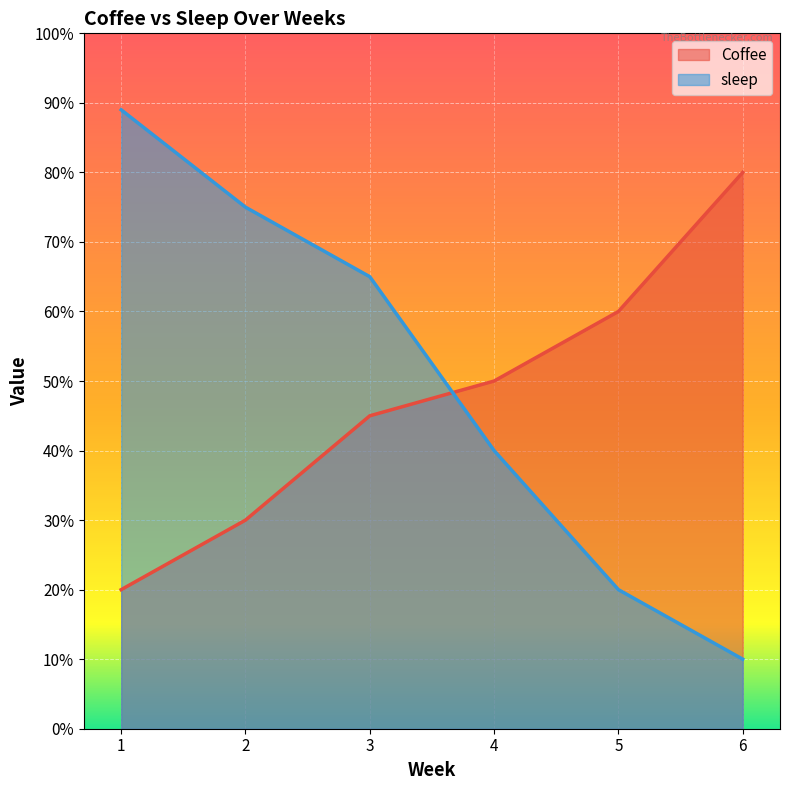

After their last crossing, which series has the higher values: Coffee or sleep?

Coffee